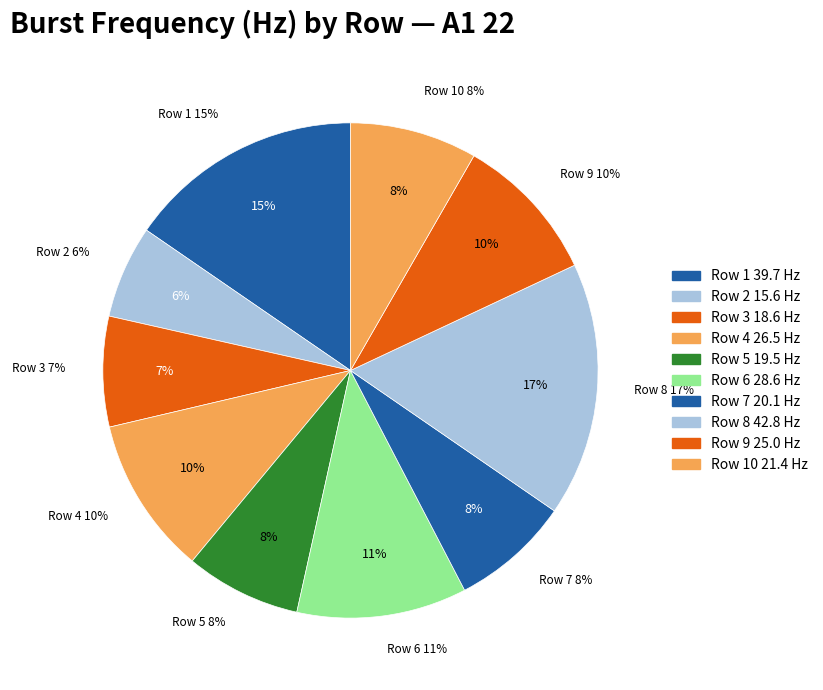

Is Row 6 the majority of the pie?

No